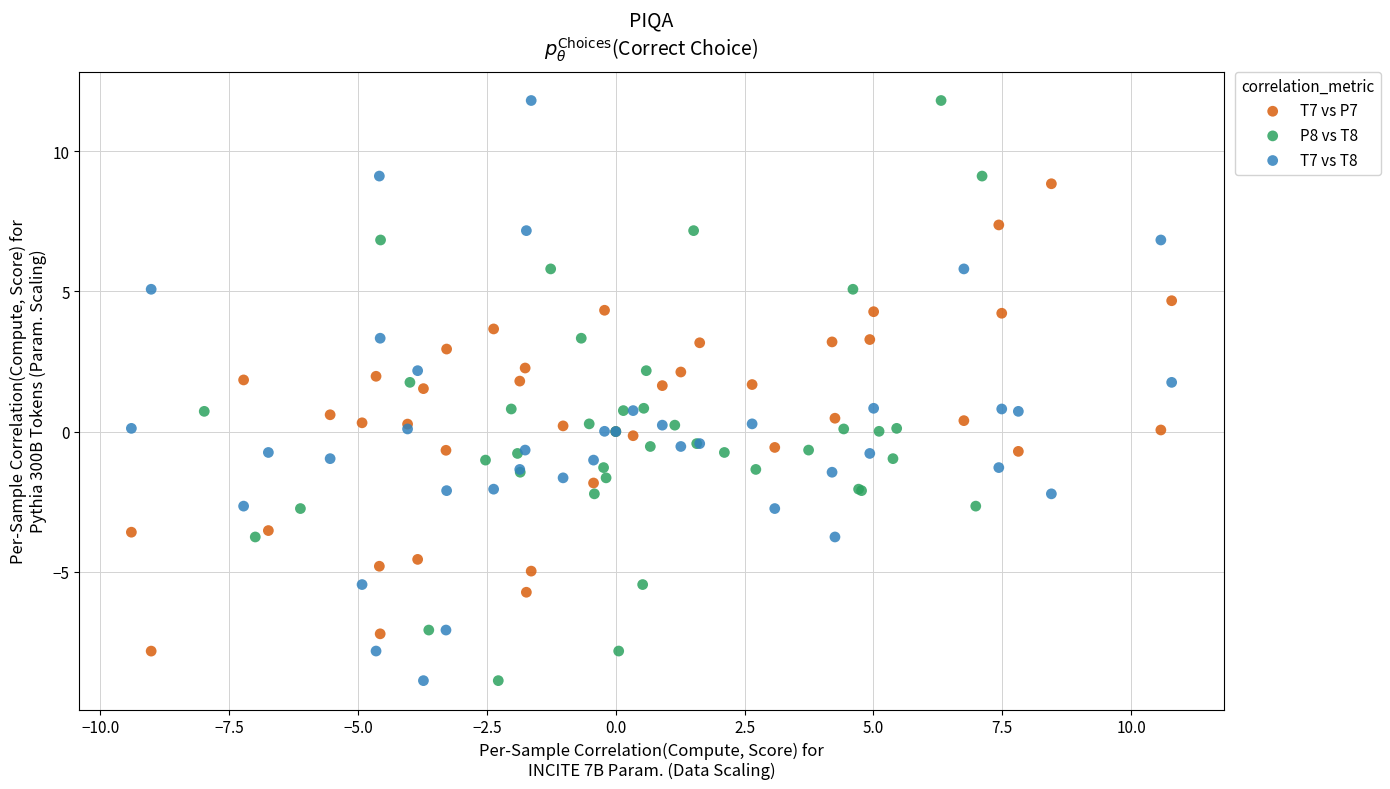

What are all the series names shown in the legend?

T7 vs P7, P8 vs T8, T7 vs T8